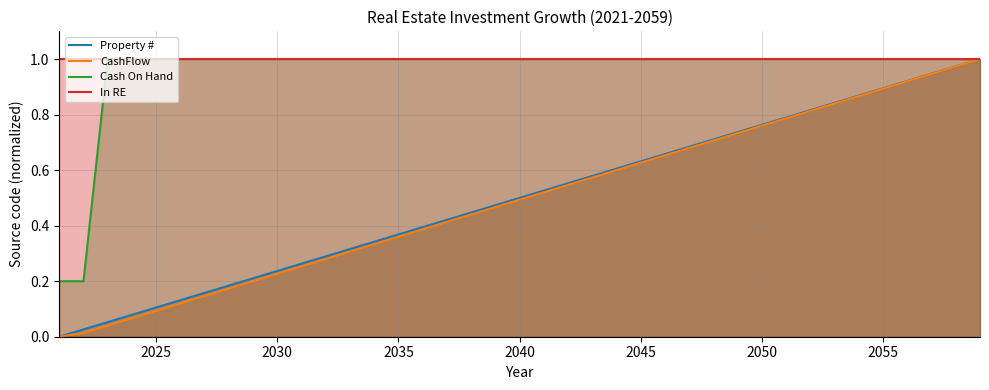

Which series has the largest total across all categories?

In RE